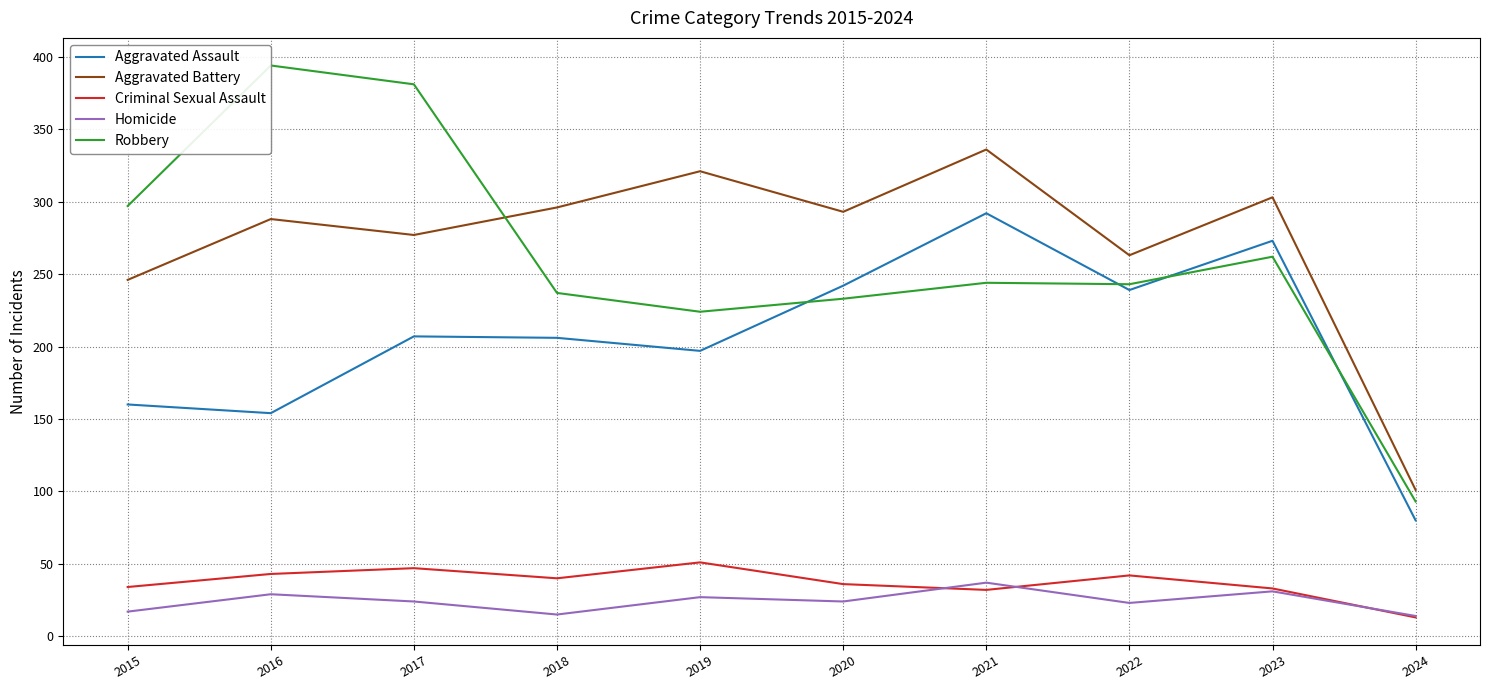

Which series has the largest total across all categories?

Aggravated Battery